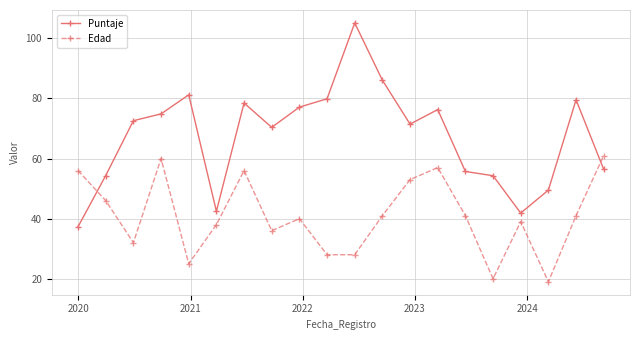

What is the value of the Edad point at the 7th from the left?

56.0